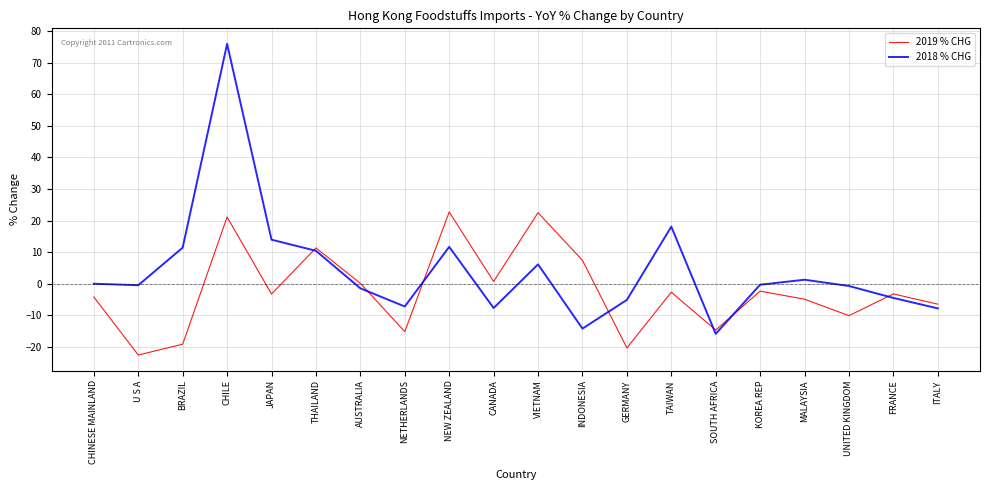

How many interior local peaks does the 2019 % CHG series have?

7